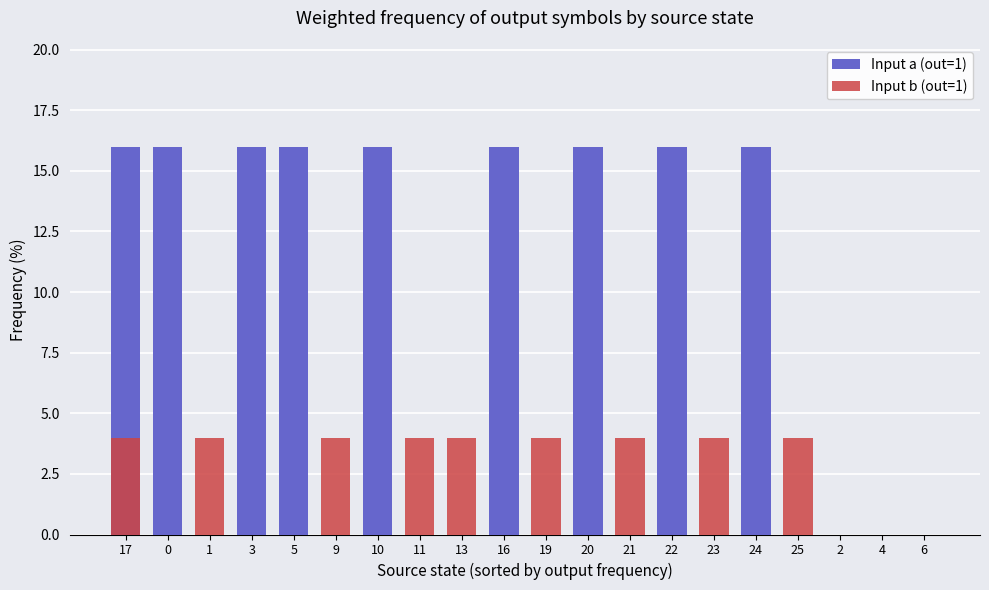

Reading left to right, list all the values displayed in this chart.

Input a (out=1): 16	16	0	16	16	0	16	0	0	16	0	16	0	16	0	16	0	0	0	0
Input b (out=1): 4	0	4	0	0	4	0	4	4	0	4	0	4	0	4	0	4	0	0	0